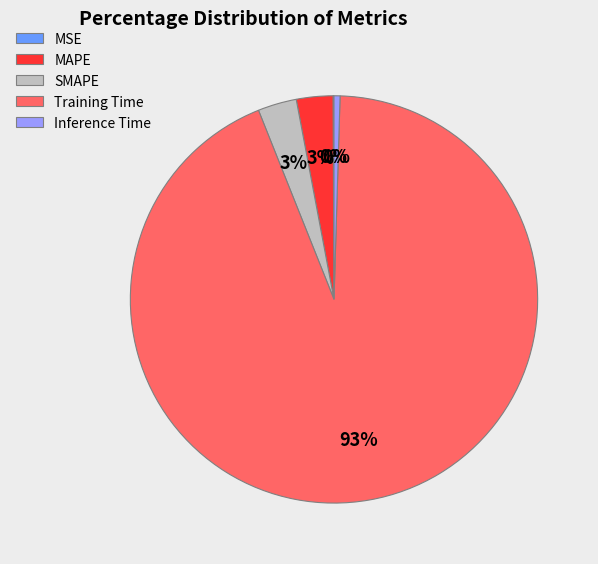

To the nearest percent, what portion does SMAPE represent?

3%